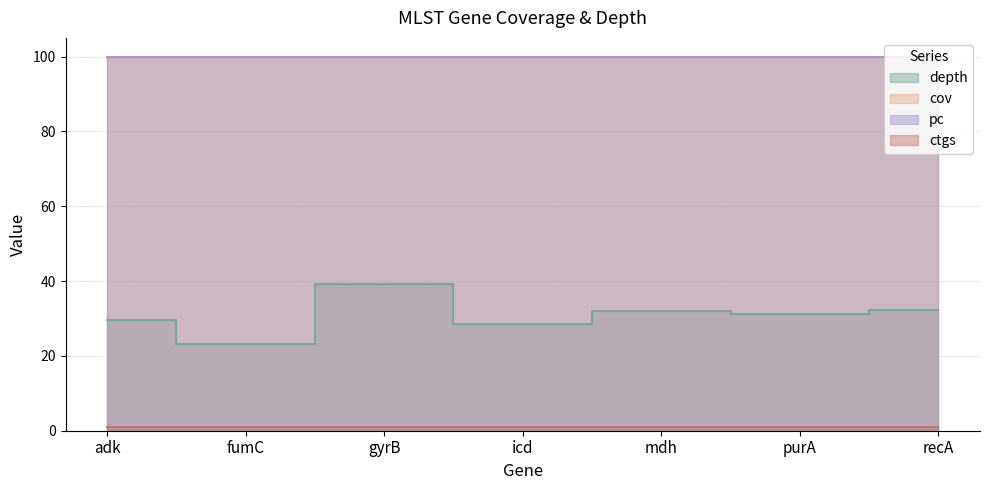

Does the chart have visible grid lines?

Yes